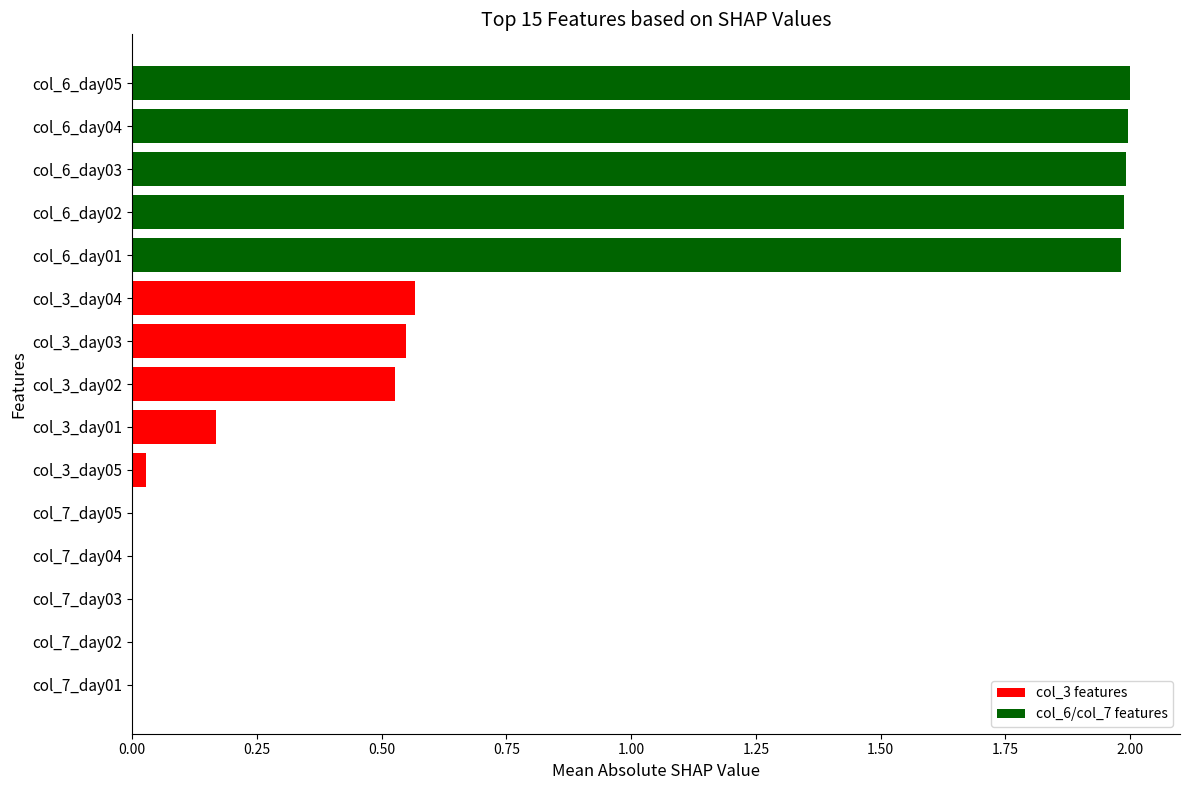

What is the sum of the values at col_3_day03 and col_3_day02?

1.1